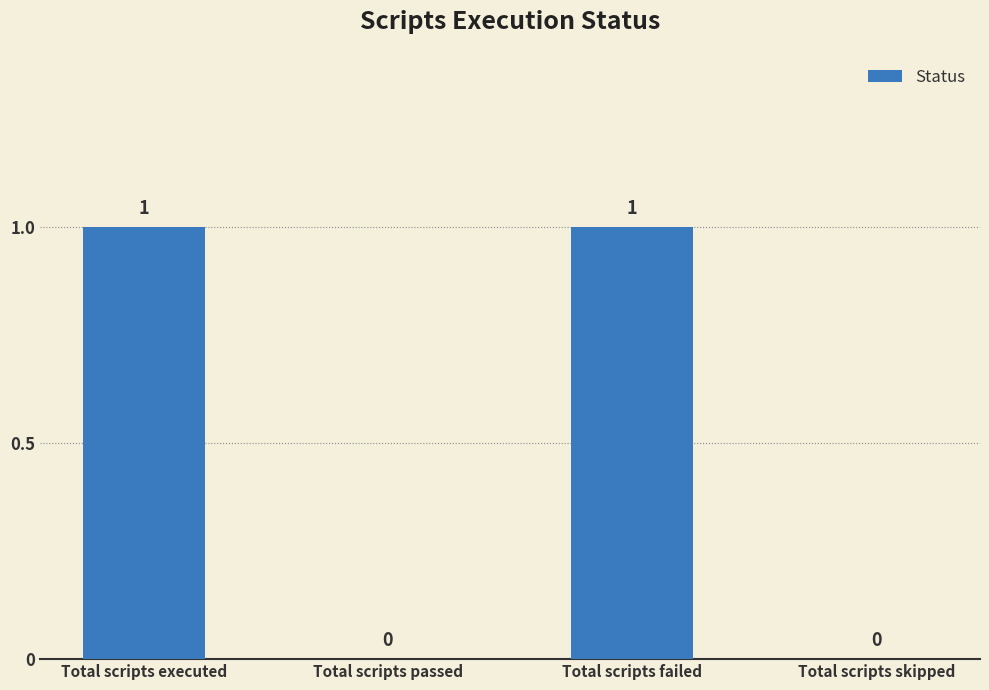

True or false: the data shows 0 at Total scripts executed.

False